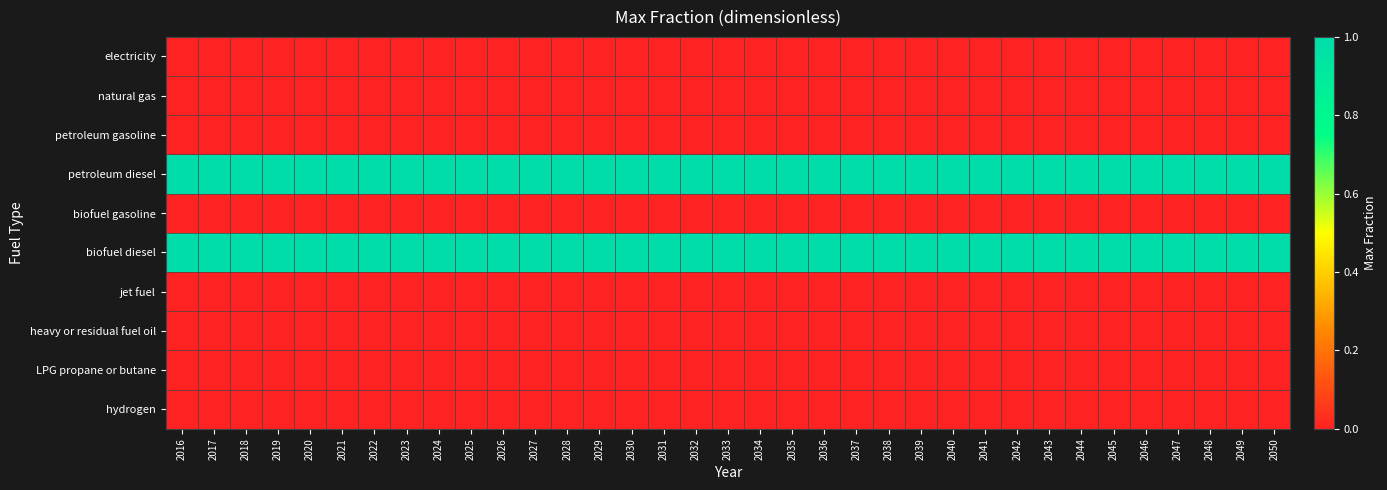

What is the total value across all series at 2042?

2